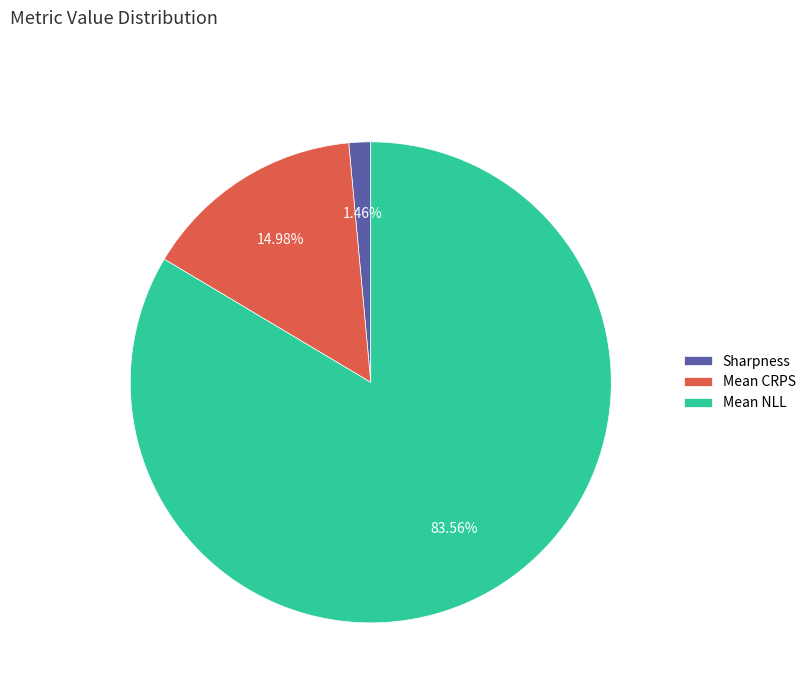

How many slices are in this pie chart?

3